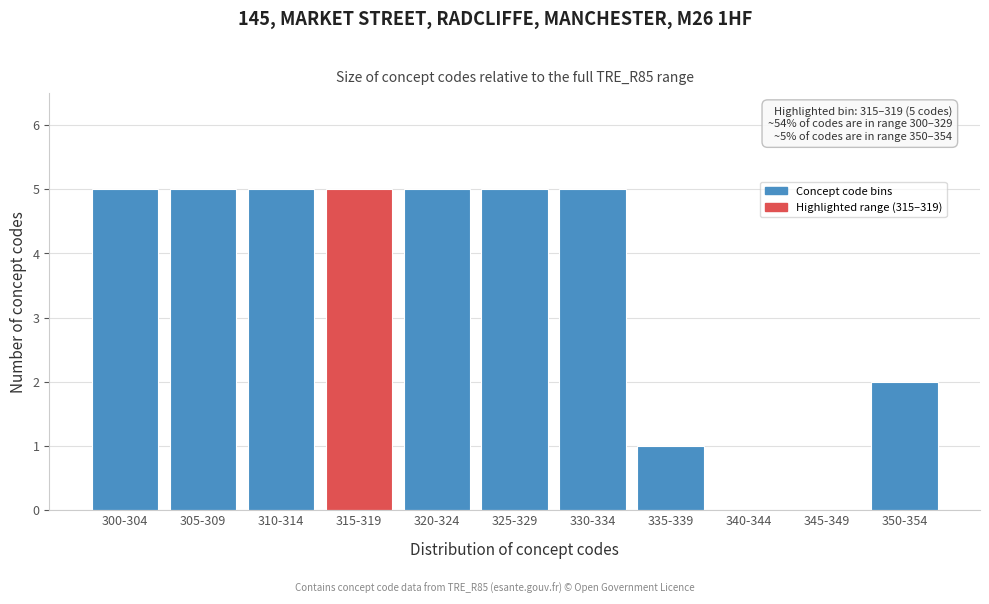

Reading left to right, extract all data points from this chart.

300-304=5	305-309=5	310-314=5	315-319=5	320-324=5	325-329=5	330-334=5	335-339=1	340-344=0	345-349=0	350-354=2